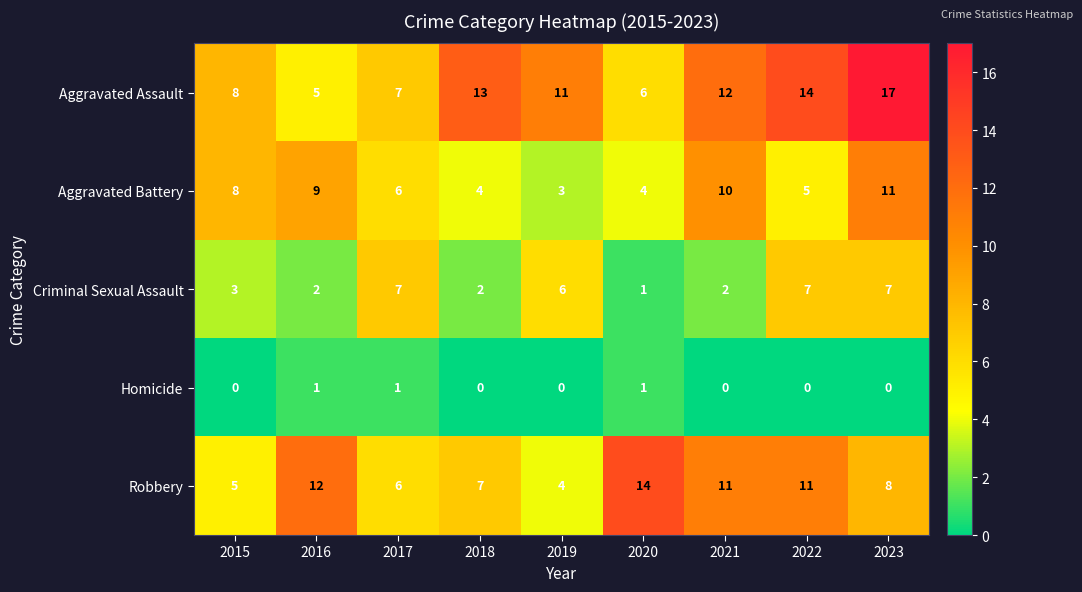

Where is Criminal Sexual Assault nearest to the value 4?

2015